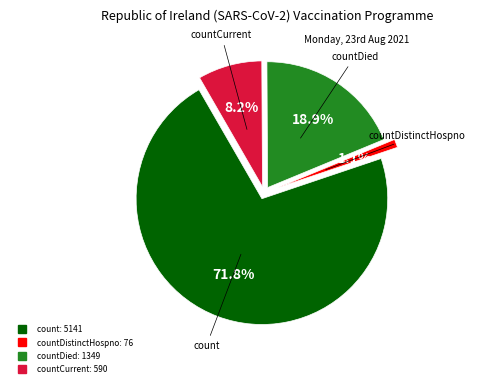

Which category has the biggest portion of the pie?

count